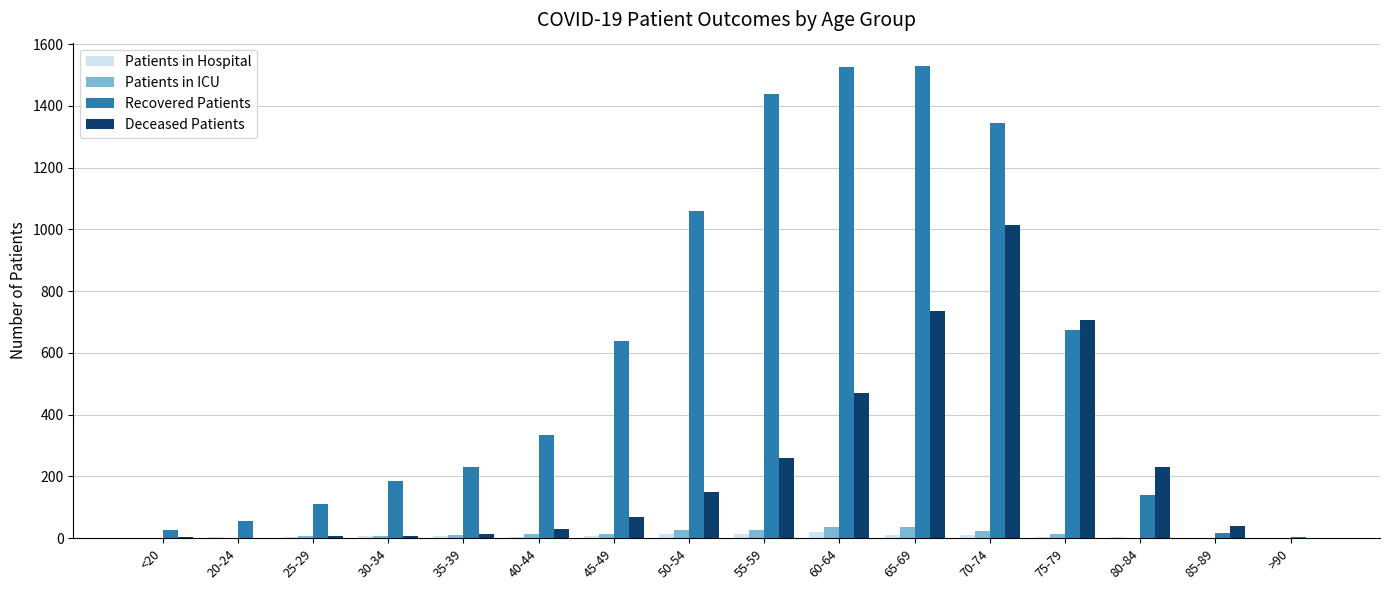

Between 40-44 and >90, which series saw the biggest shift?

Recovered Patients